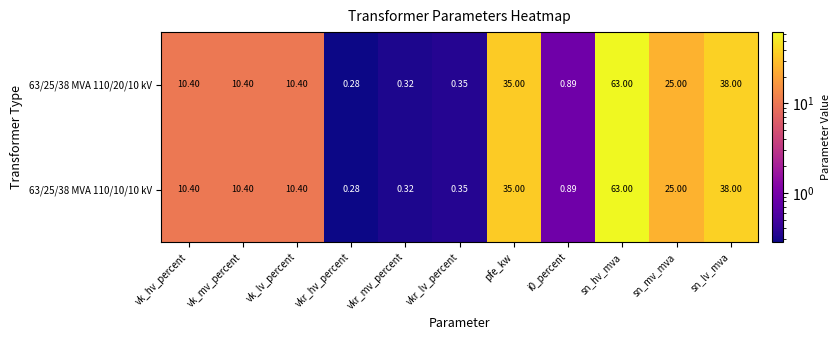

At which category is the sum across all series the highest?

sn_hv_mva